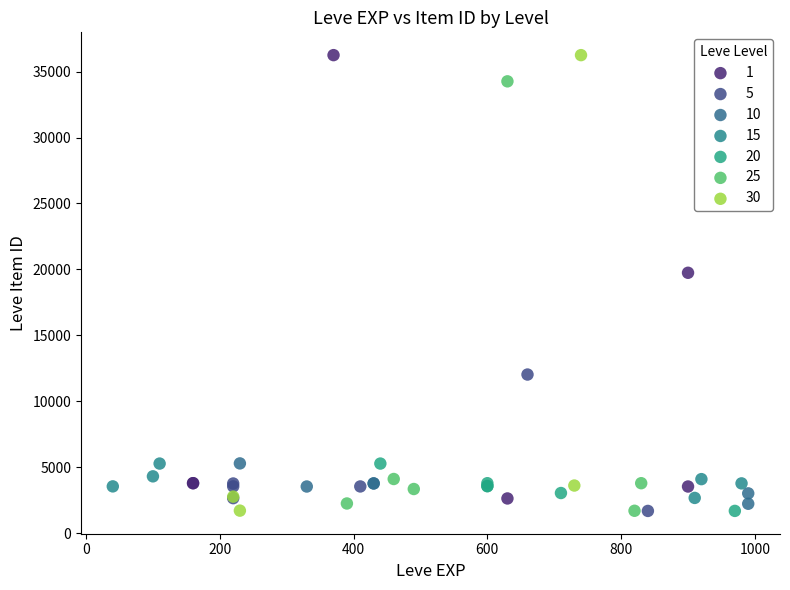

What are all the series names shown in the legend?

1, 5, 10, 15, 20, 25, 30